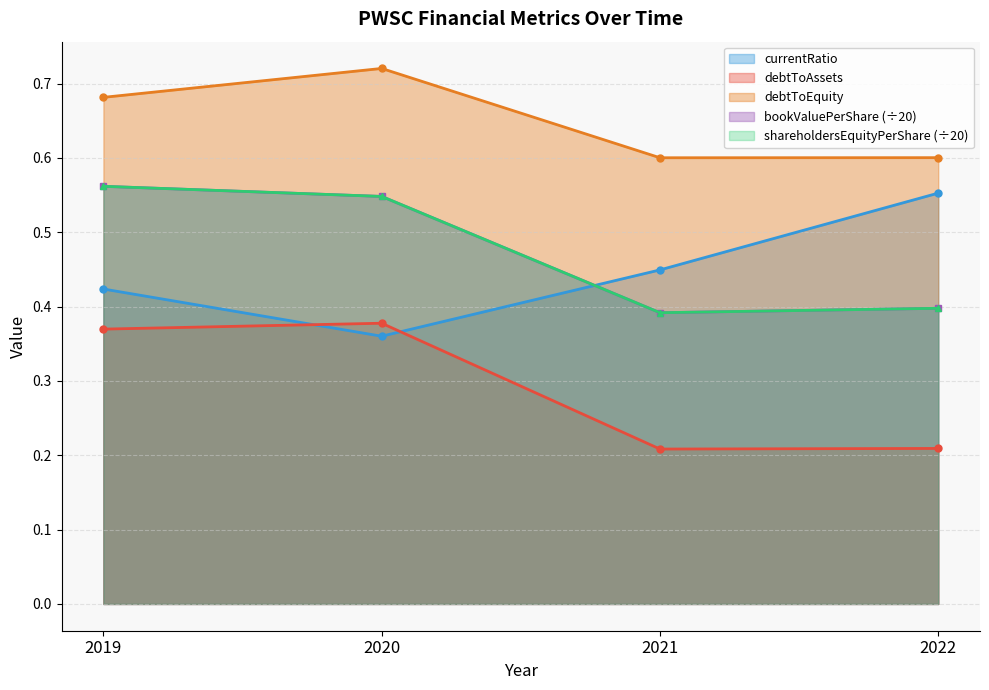

Is it true that debtToEquity equals 0.7 at 2019?

True